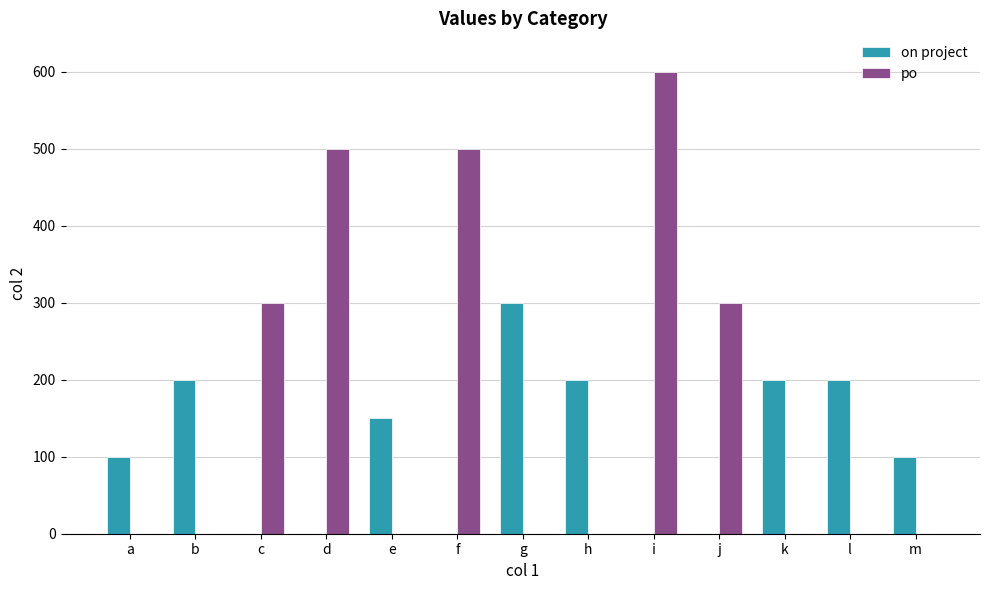

Reading left to right, what are all the values shown in this chart?

on project: 100	200	0	0	150	0	300	200	0	0	200	200	100
po: 0	0	300	500	0	500	0	0	600	300	0	0	0